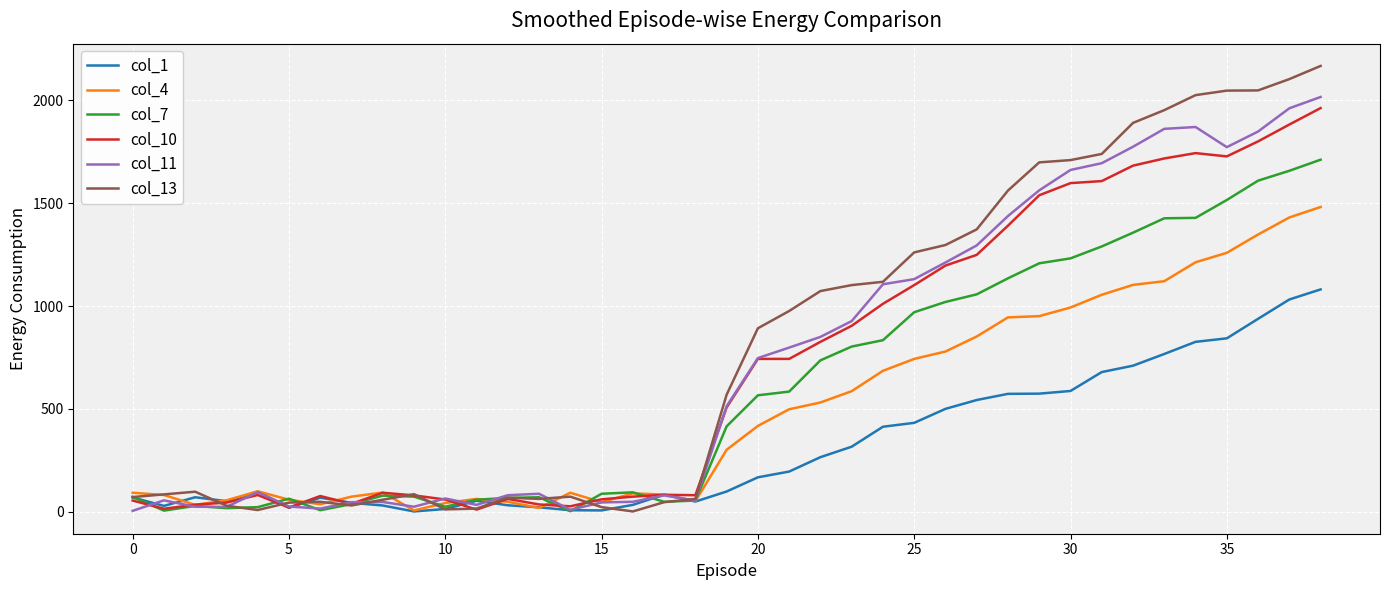

What is the lowest value of the col_4 series?

6